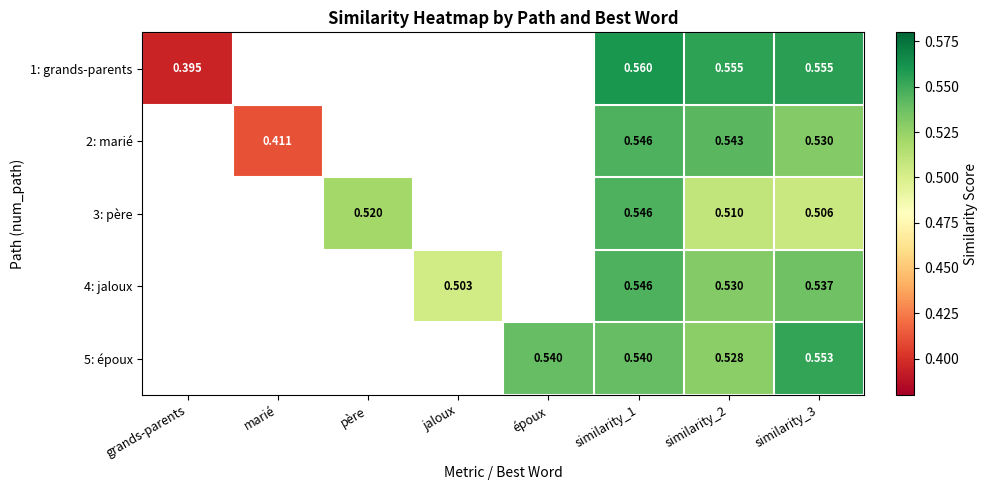

Which series has the widest spread of values?

1: grands-parents